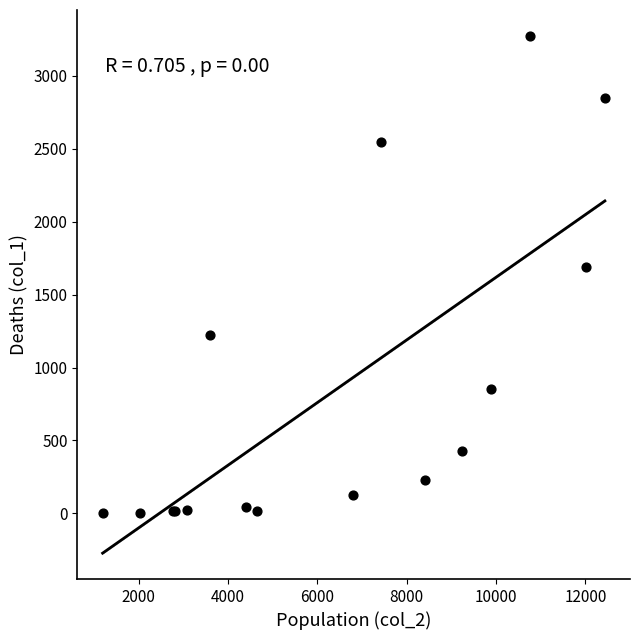

What Y value in the scatter plot is closest to 1638?

1690